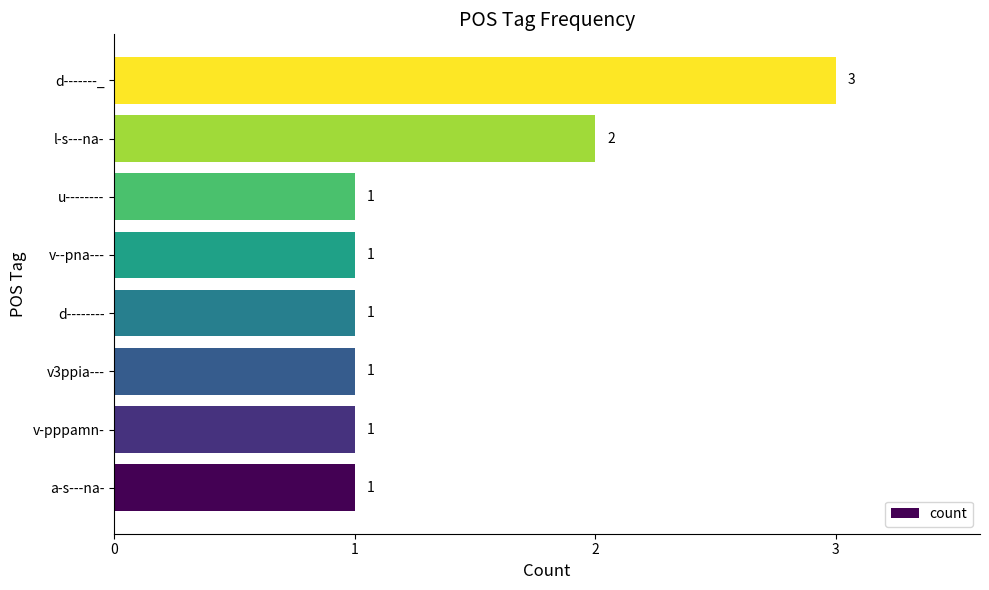

Reading top to bottom, what are all the values shown in this chart?

d-------_=3	l-s---na-=2	u--------=1	v--pna---=1	d--------=1	v3ppia---=1	v-pppamn-=1	a-s---na-=1